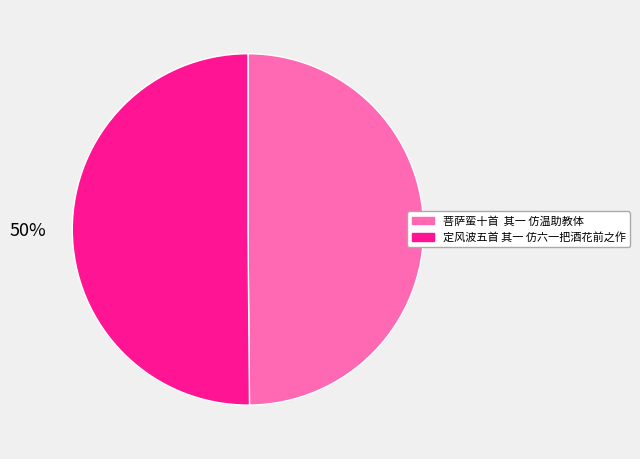

To the nearest percent, what percentage of the pie is 定风波五首 其一 仿六一把酒花前之作?

50%